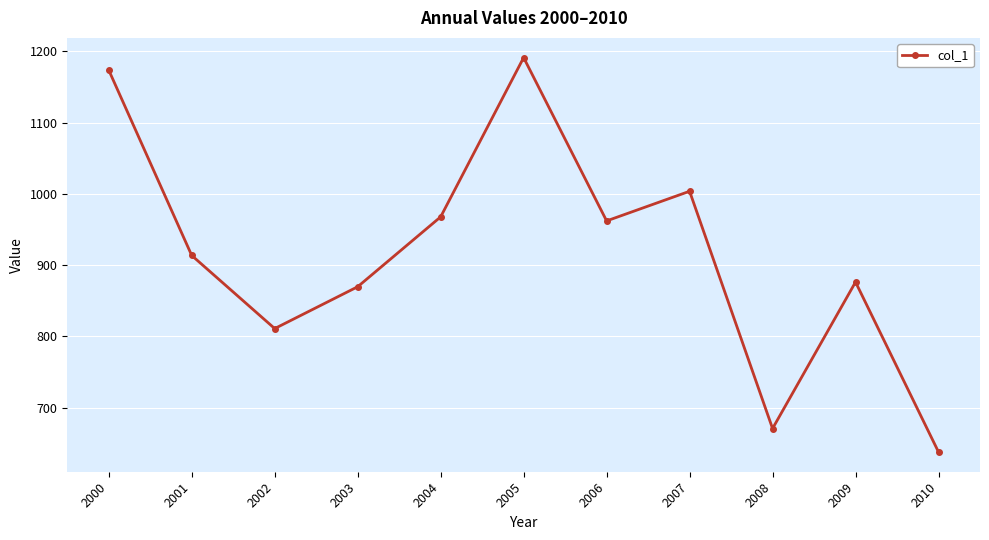

How many distinct data groups are displayed?

1